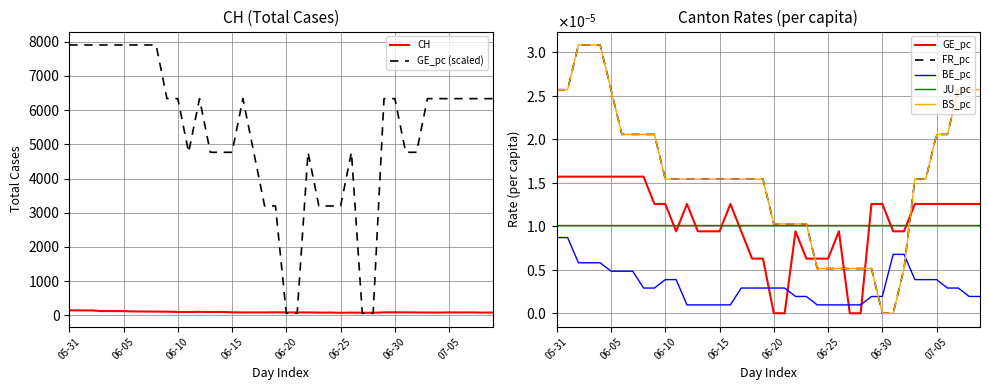

Is the value of GE_pc (scaled) at 06-25 greater than the value of CH at 05-31?

Yes